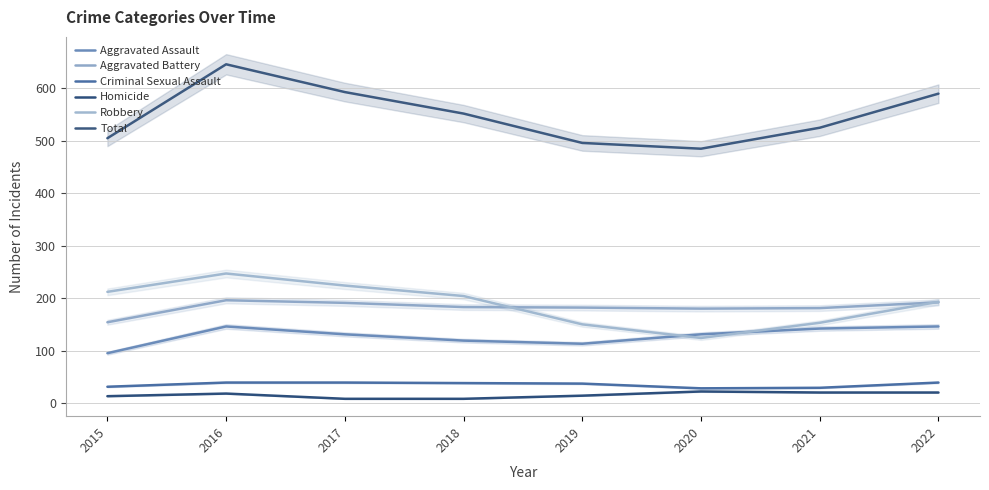

Reading left to right, what are all the values shown in this chart?

Aggravated Assault: 2015=95	2016=146	2017=131	2018=119	2019=113	2020=131	2021=142	2022=146
Aggravated Battery: 2015=154	2016=196	2017=191	2018=183	2019=182	2020=180	2021=181	2022=192
Criminal Sexual Assault: 2015=31	2016=39	2017=39	2018=38	2019=37	2020=28	2021=29	2022=39
Homicide: 2015=13	2016=18	2017=8	2018=8	2019=14	2020=22	2021=20	2022=20
Robbery: 2015=212	2016=247	2017=224	2018=204	2019=150	2020=124	2021=153	2022=193
Total: 2015=505	2016=646	2017=593	2018=552	2019=496	2020=485	2021=525	2022=590